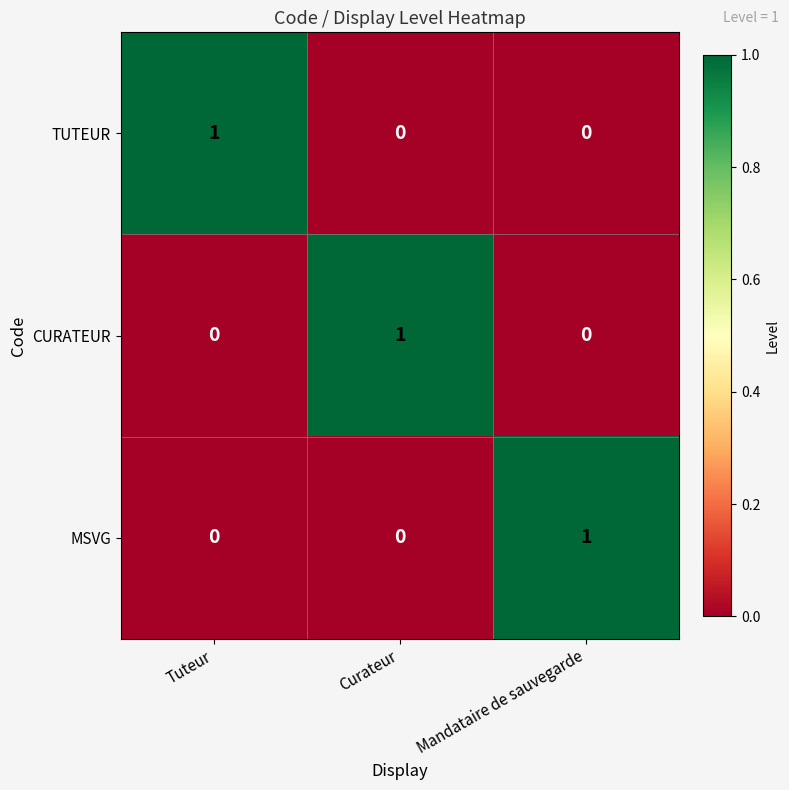

What is the total value across all series at Curateur?

1